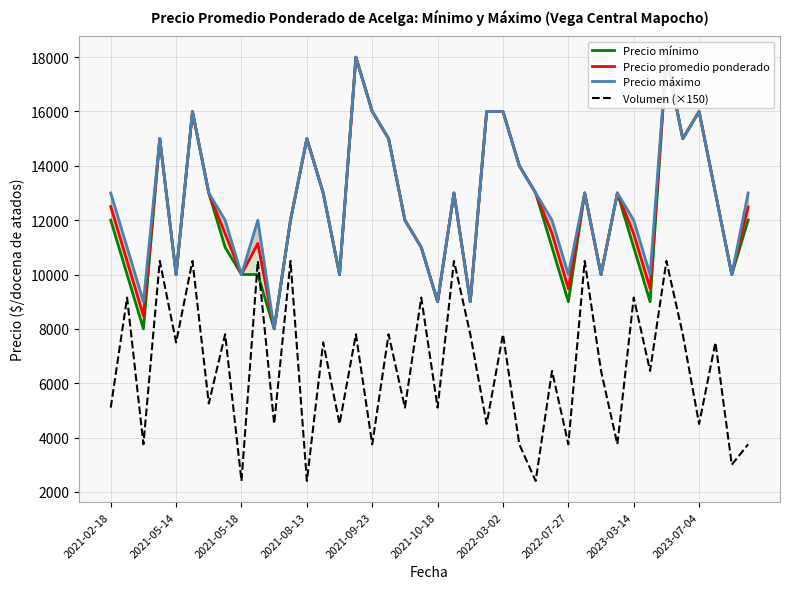

True or false: Precio promedio ponderado and Precio mínimo cross at least once.

False